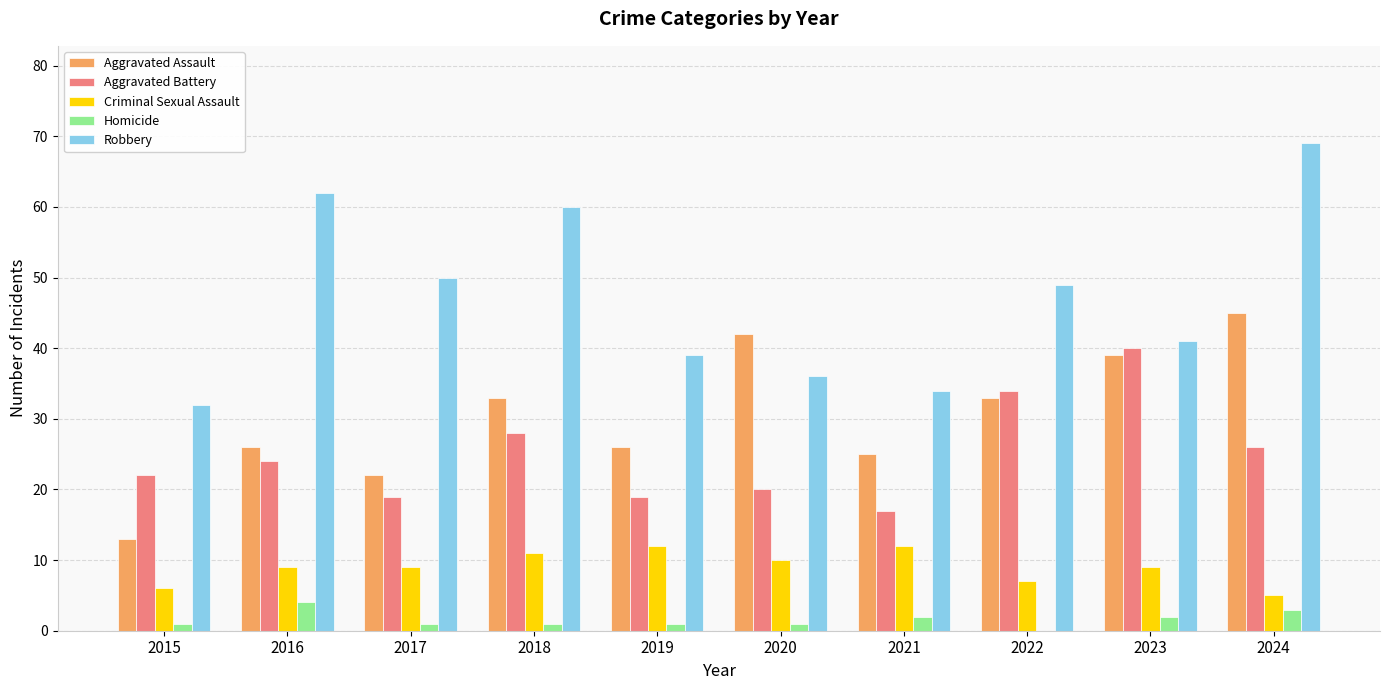

What is the sum of the Robbery values at 2016 and 2024?

131